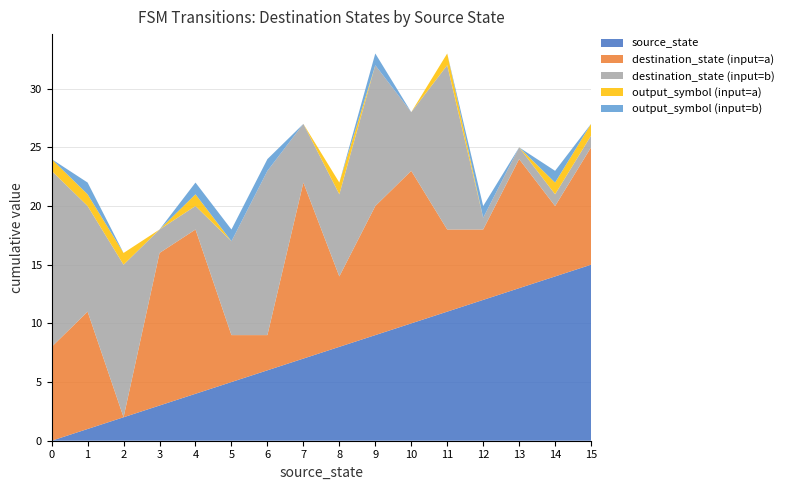

Reading right to left, list all the values displayed in this chart.

source_state: 15	15	14	14	13	13	12	12	11	11	10	10	9	9	8	8	7	7	6	6	5	5	4	4	3	3	2	2	1	1	0	0
destination_state: 1	10	1	6	1	11	1	6	14	7	5	13	12	11	7	6	5	15	14	3	8	4	2	14	2	13	13	0	9	10	15	8
output_symbol: 0	1	1	1	0	0	1	0	0	1	0	0	1	0	0	1	0	0	1	0	1	0	1	1	0	0	0	1	1	1	0	1